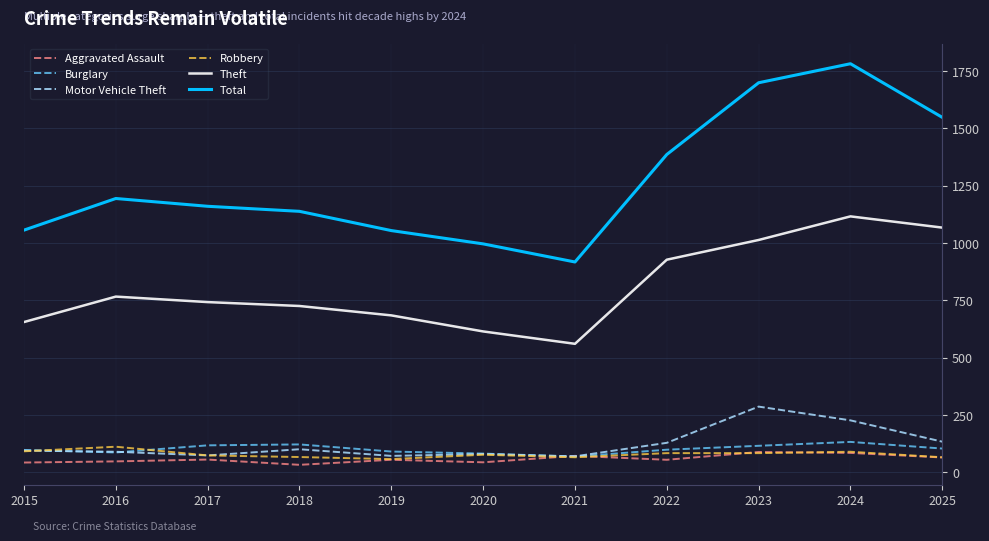

True or false: Theft and Motor Vehicle Theft intersect in this chart.

False